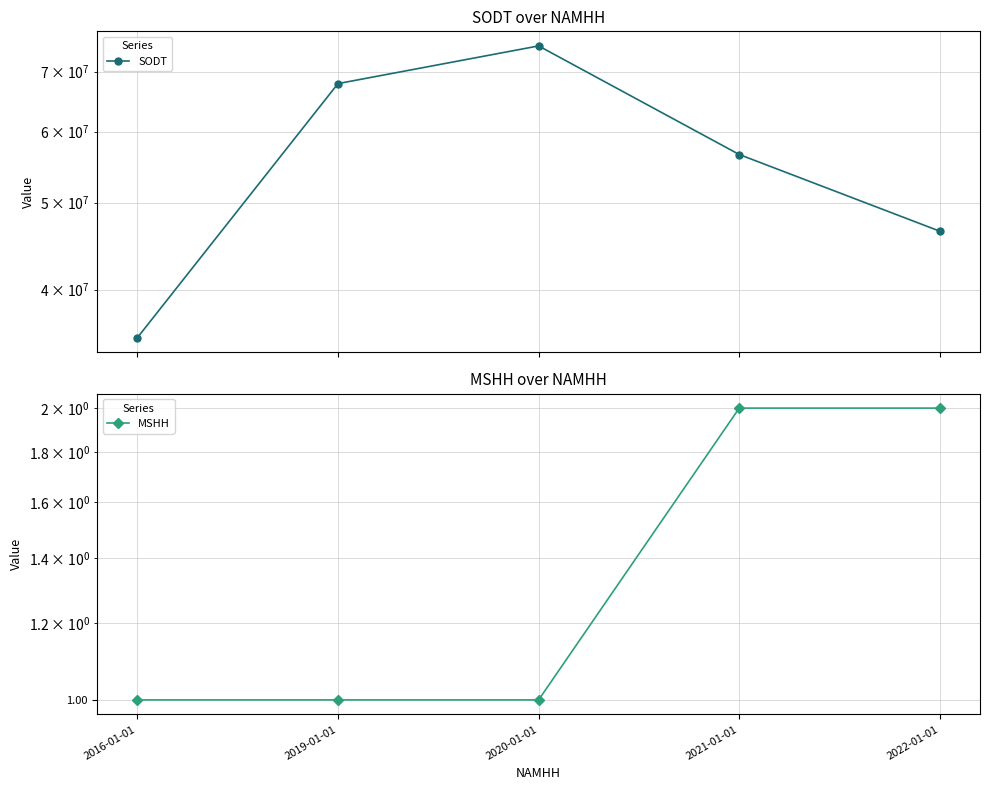

What is the difference between the maximum and second lowest values in the SODT series?

28292041